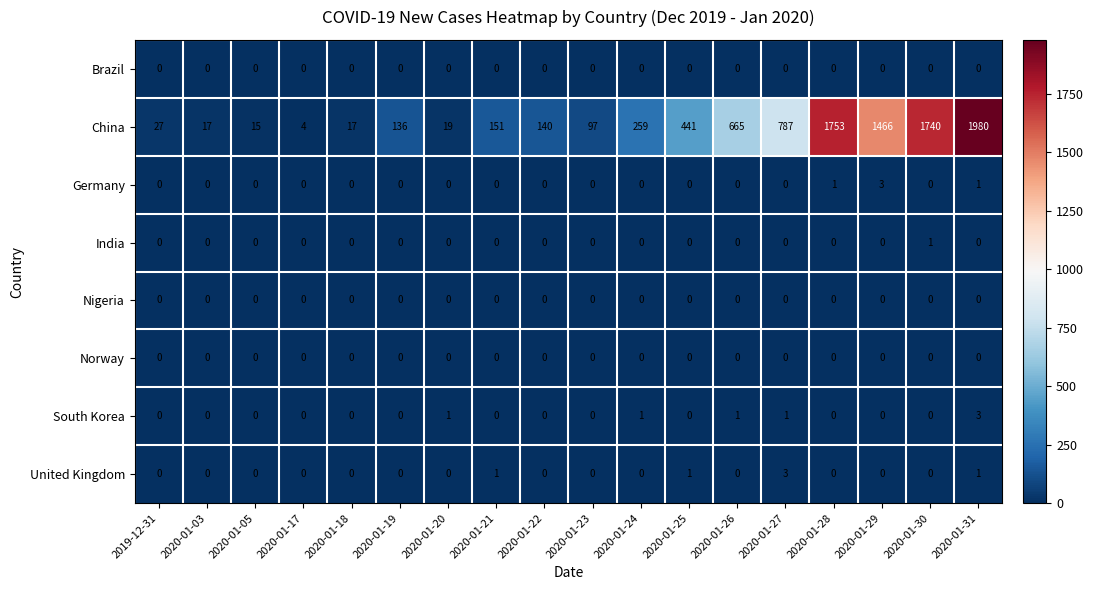

How many categories are shown in the chart?

18